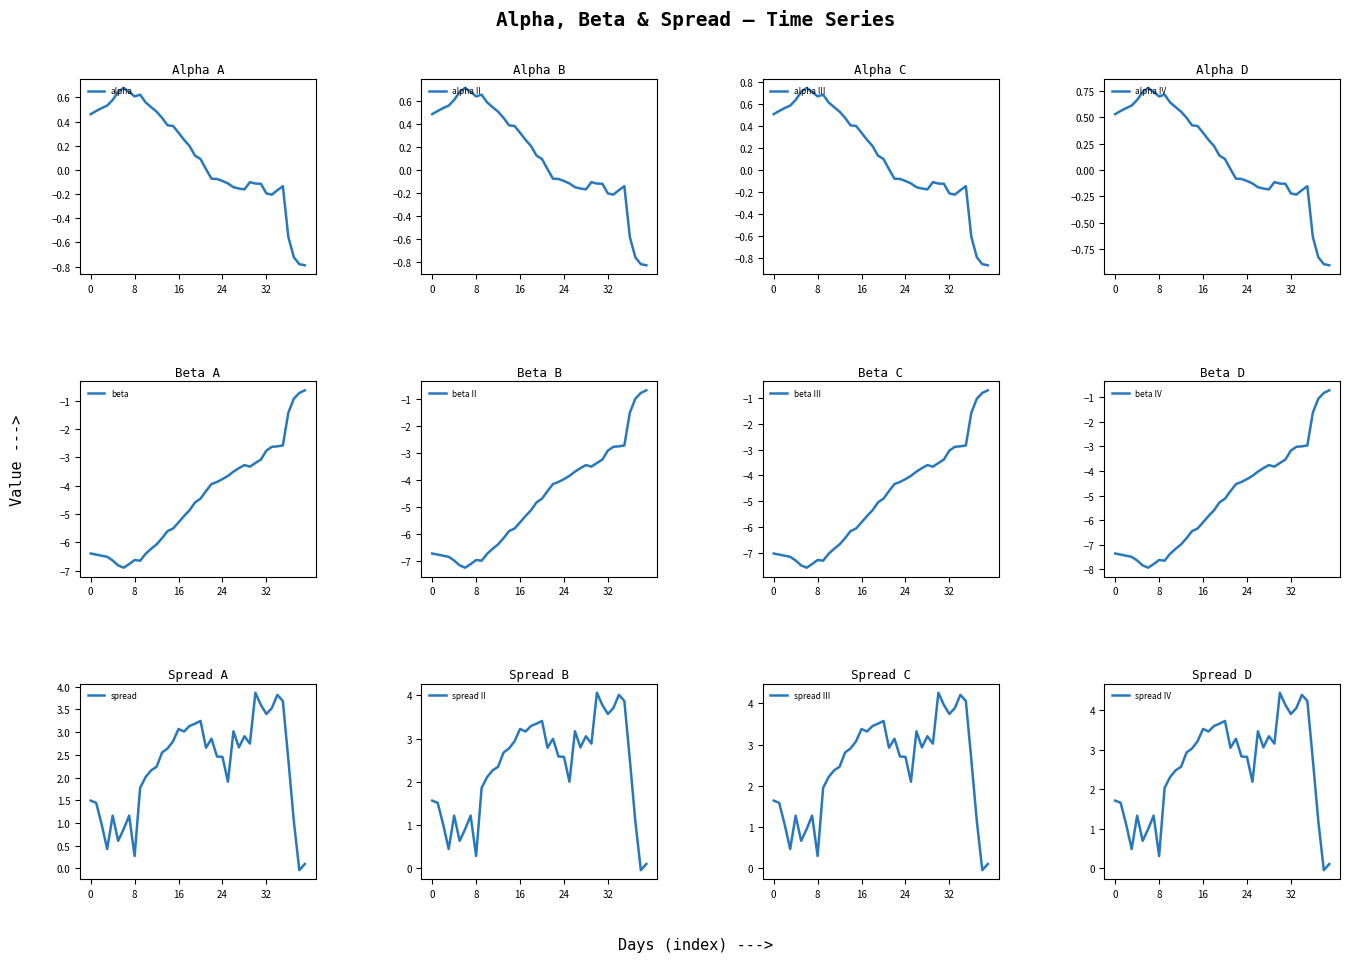

Which series has the widest spread of values?

beta